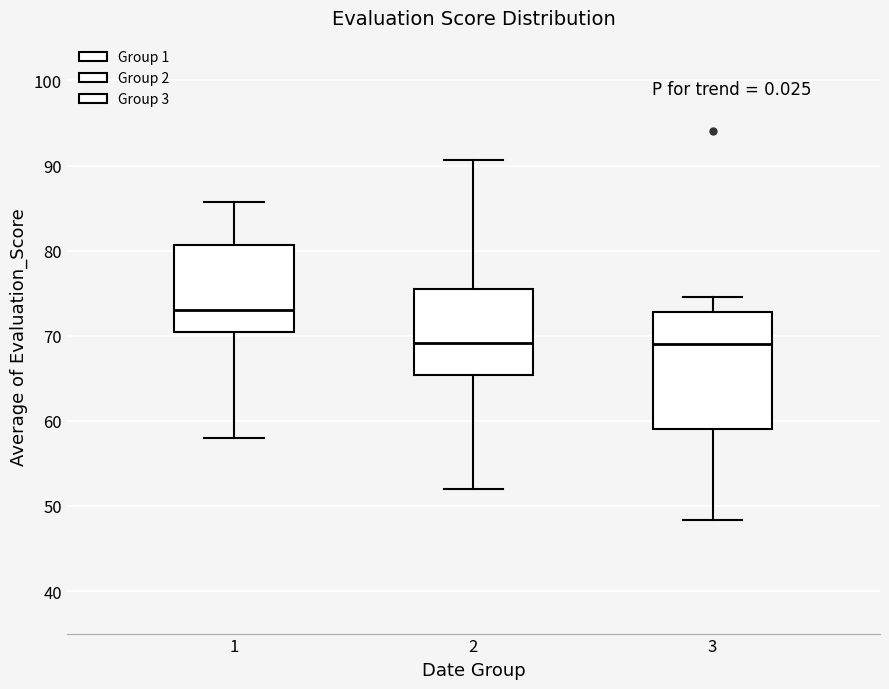

Reading left to right, read every box against the y-axis: the position of its median line, the range the box covers, and the ends of its whiskers. The values are not printed on the chart, so give them approximately, as read against the axis.

1: median 73, box 70 to 81, whiskers 58 to 86
2: median 69, box 65 to 76, whiskers 52 to 91
3: median 69, box 59 to 73, whiskers 48 to 75